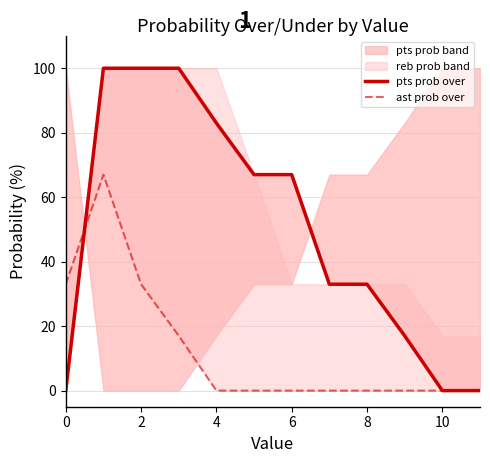

The pts prob over series shows 17 at 9. True or false?

True